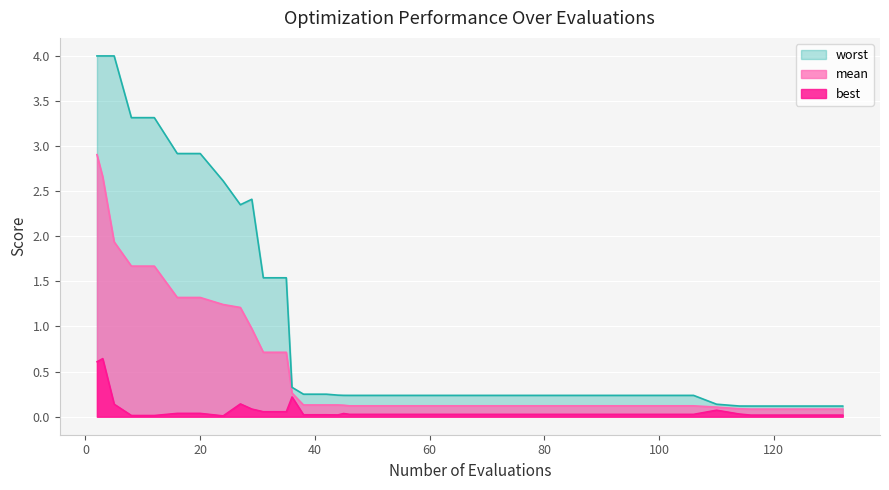

True or false: best and worst intersect in this chart.

False